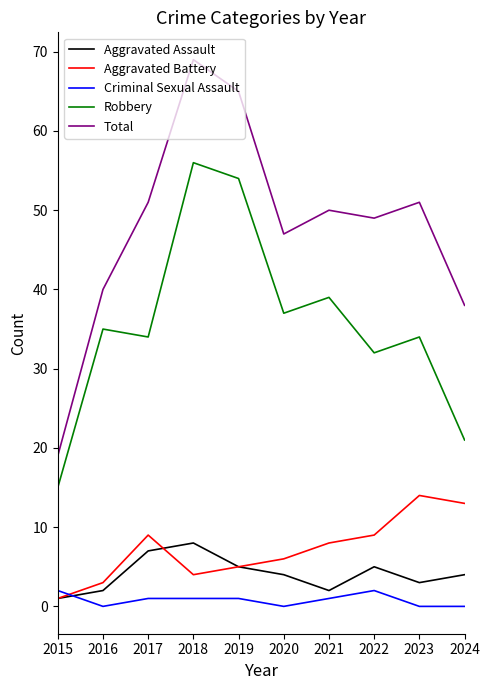

Which label corresponds to the largest value in the chart?

2018